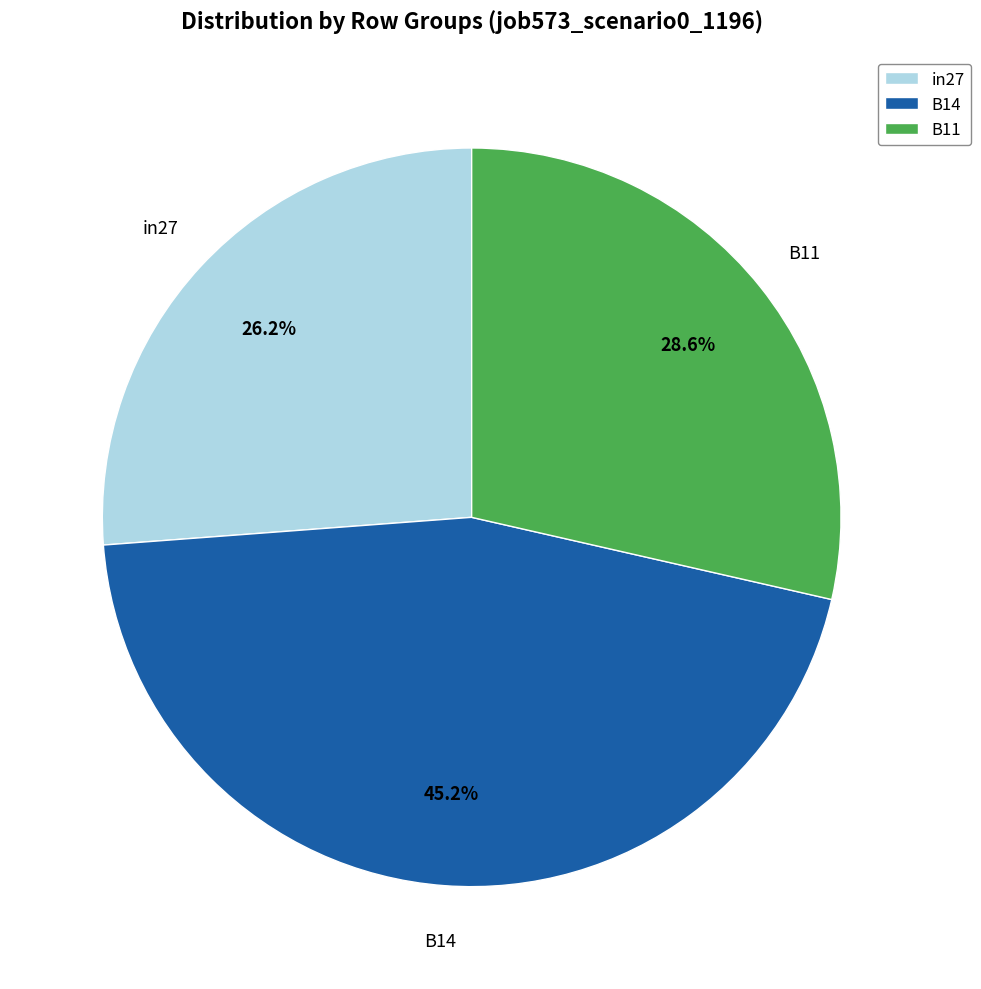

Combined, do B11 and B14 account for over 50%?

Yes